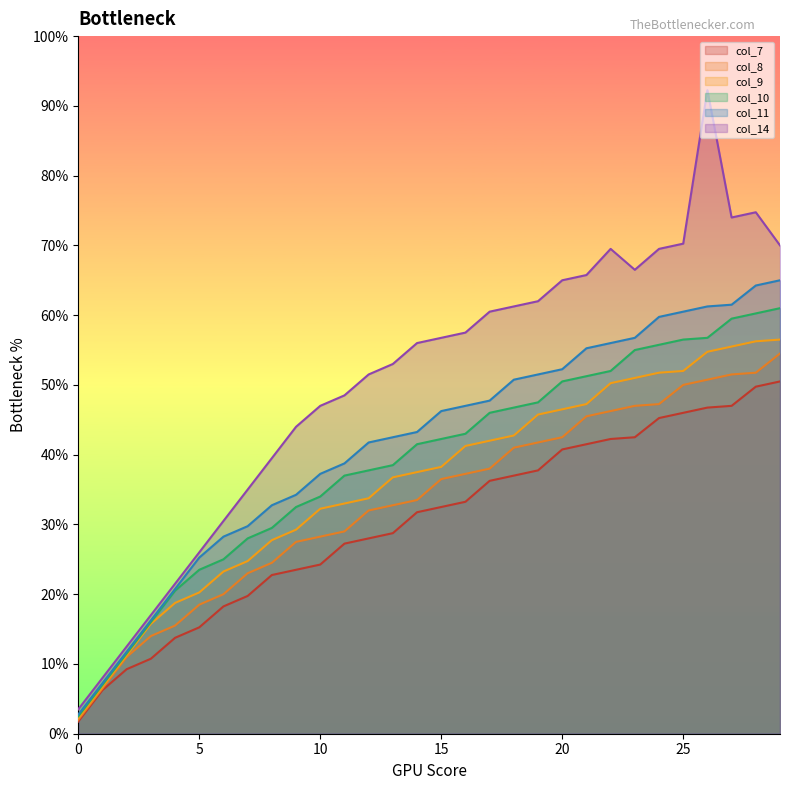

Where does the col_9 series first go above 153?

16